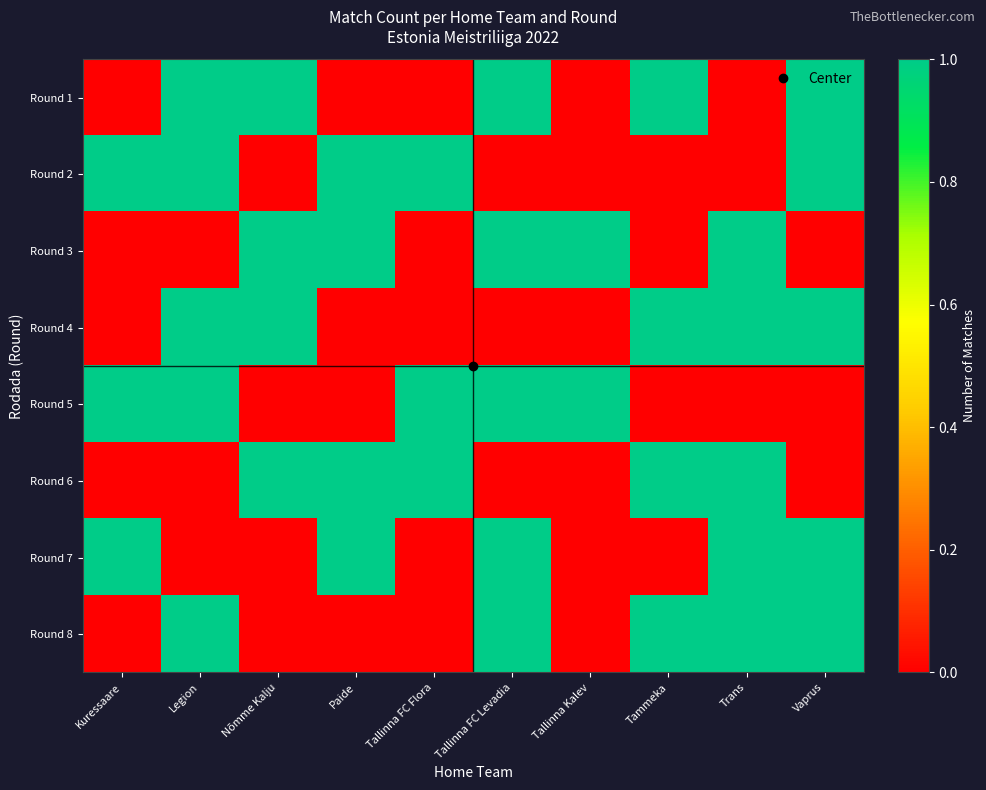

Count the number of categories in the chart.

10